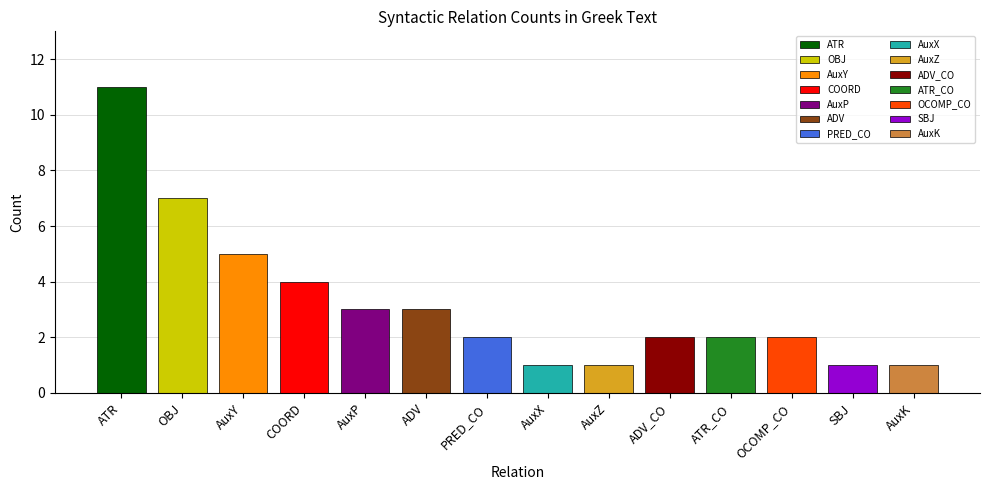

Reading left to right, what are all the values shown in this chart?

11	7	5	4	3	3	2	1	1	2	2	2	1	1